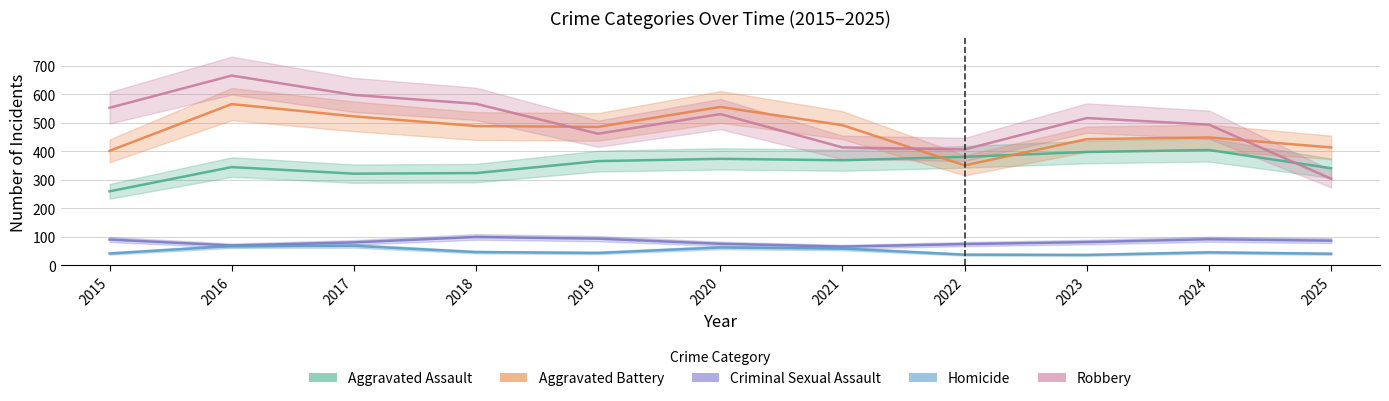

Which has a higher value, 2023 or 2021?

2023